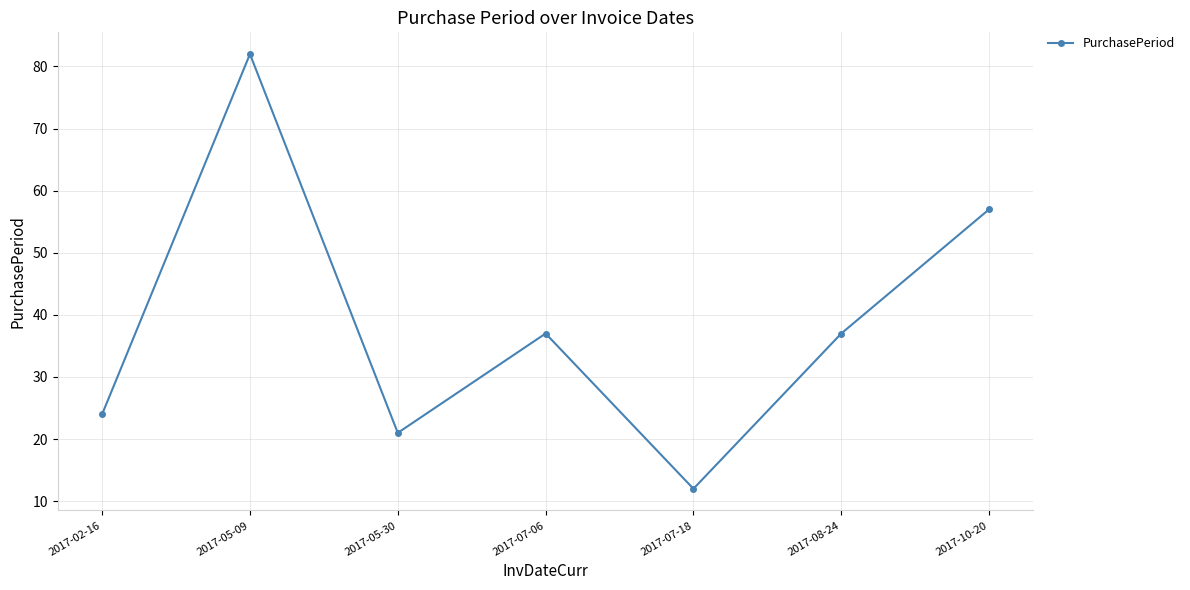

Does the chart display data point markers on the line(s)?

Yes